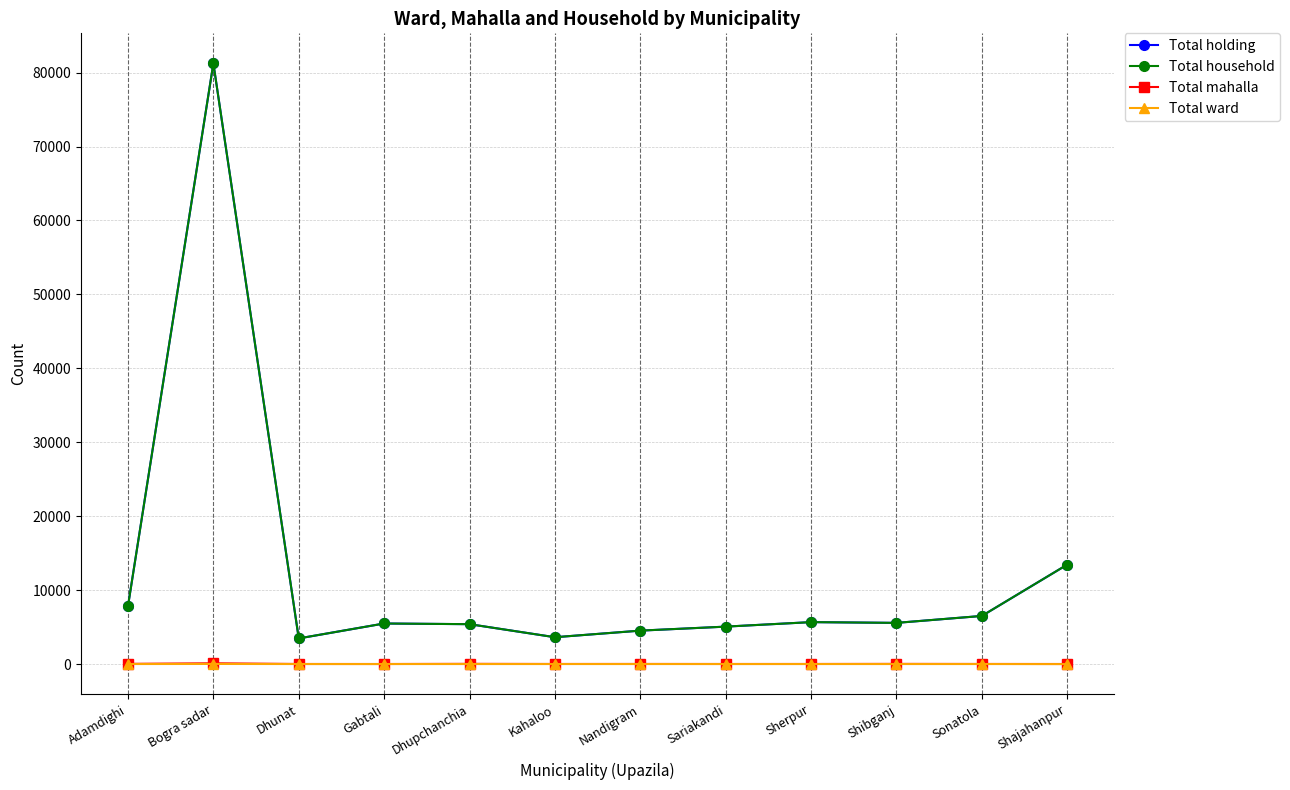

Where does the Total mahalla series first go above 21?

Adamdighi